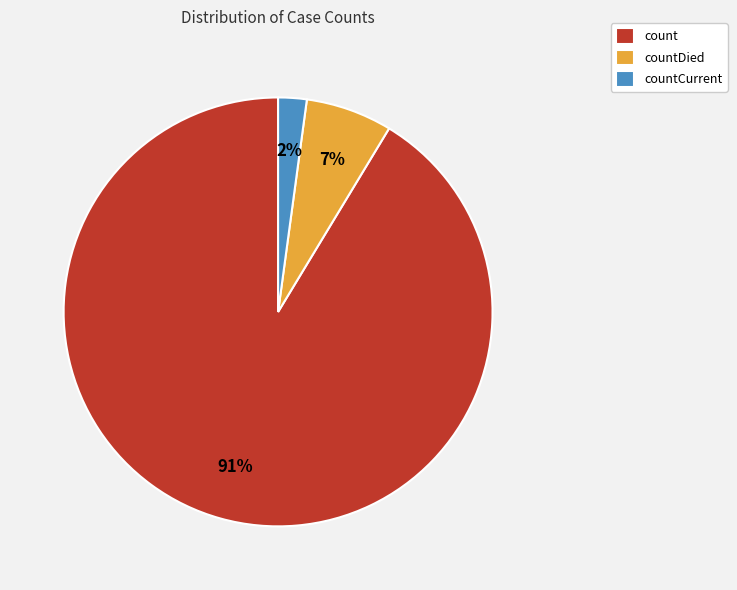

The count slice represents 91% of the pie. True or false?

True